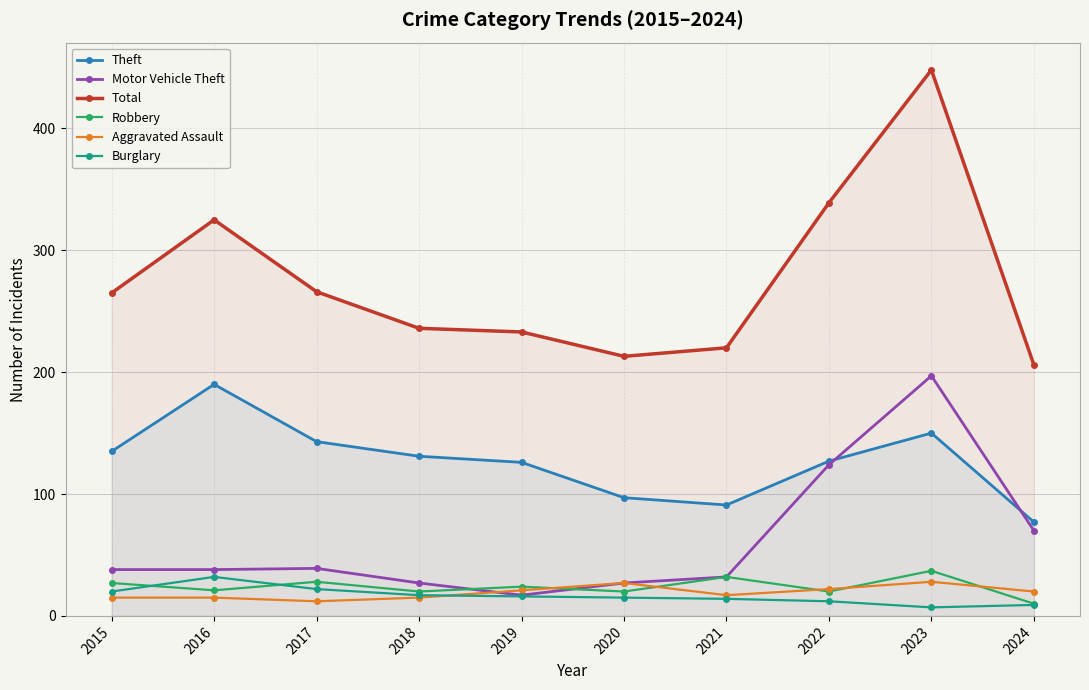

Is it true that Total equals 220 at 2021?

True